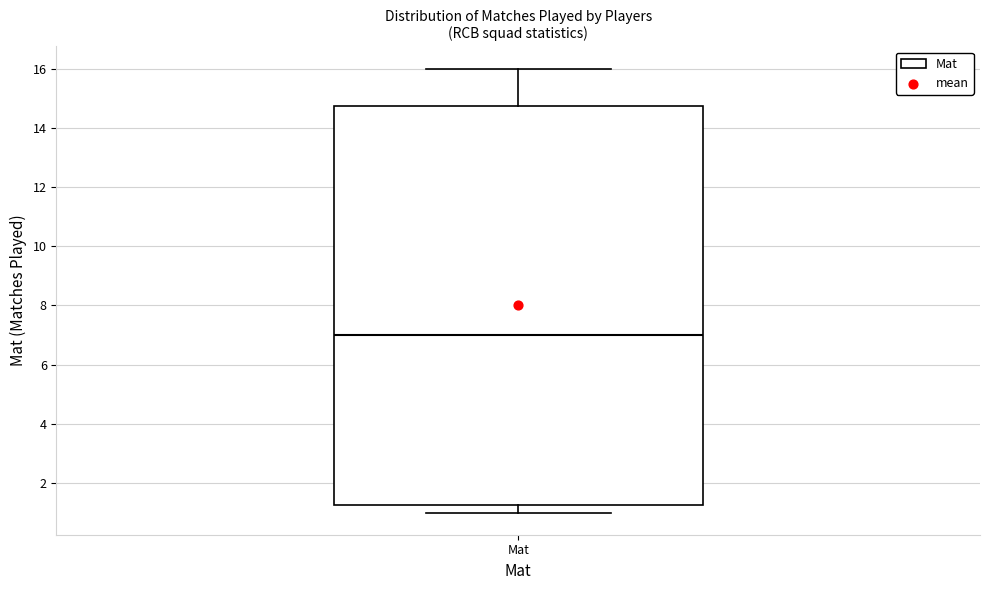

Transcribe this box plot: give where the median line is, the range the box spans, and where the two whiskers end, as read against the y-axis. The values are not printed on the chart, so give them approximately, as read against the axis.

median 7.0, box 1.2 to 14.8, whiskers 1.0 to 16.0